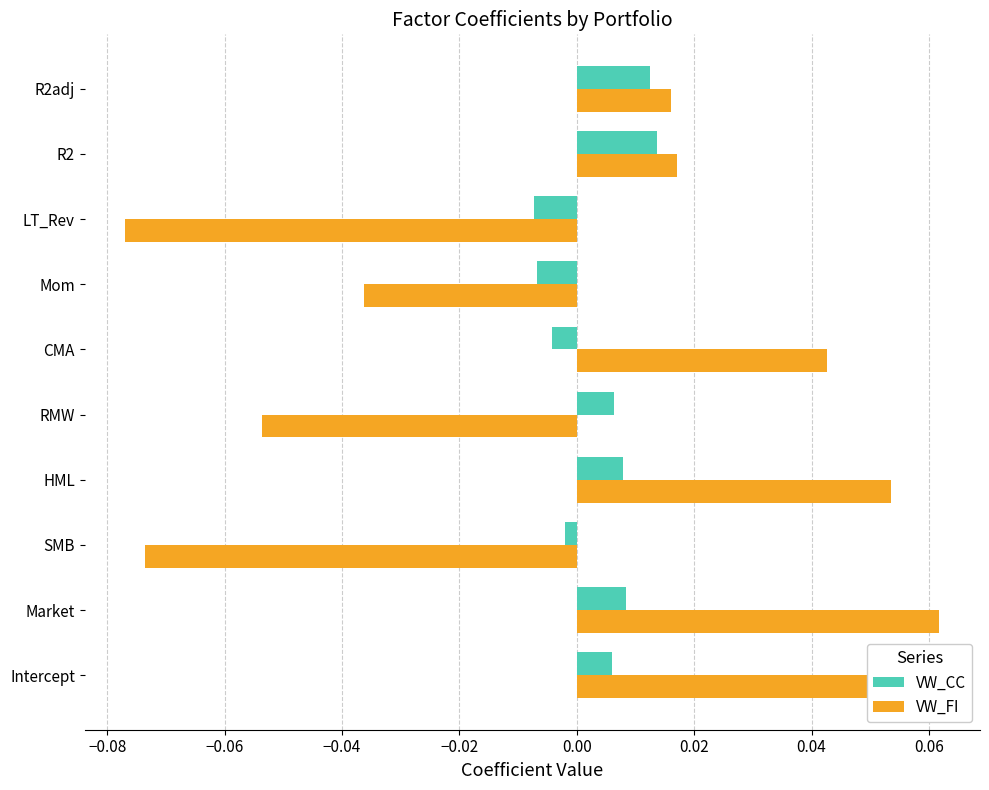

At which category does the chart reach its peak across all series?

Market